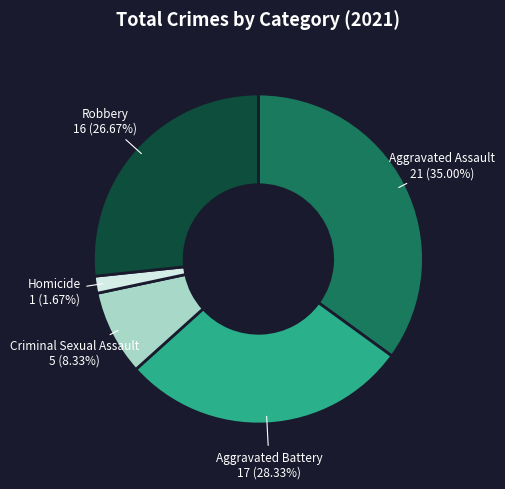

Is there any slice that represents more than half of the pie?

No